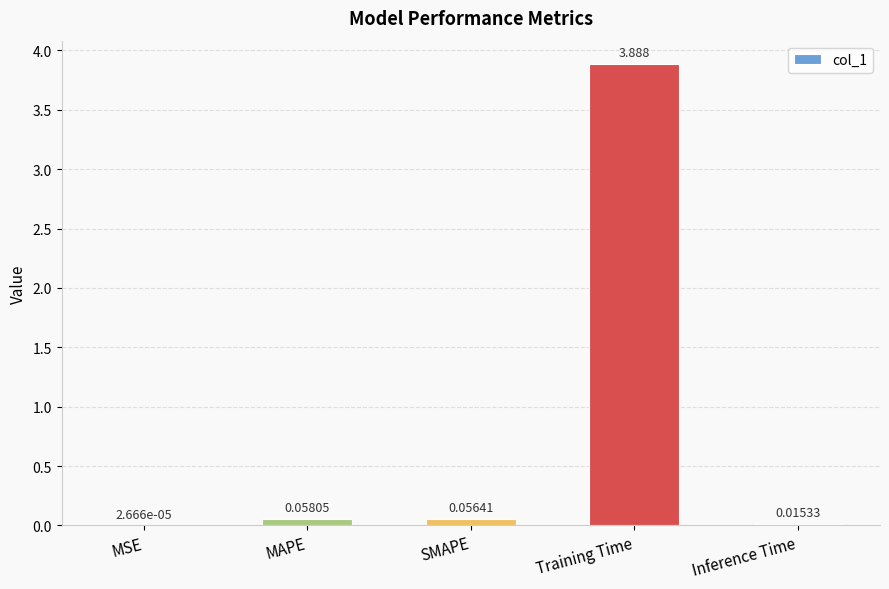

Where is the data nearest to the value 1?

MAPE